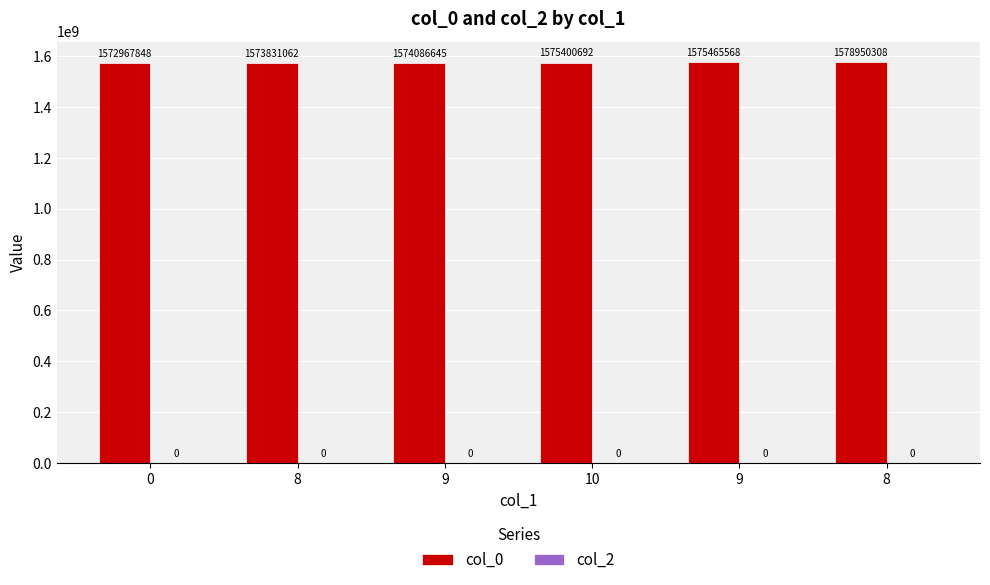

Between 10 and 9, which is larger?

10